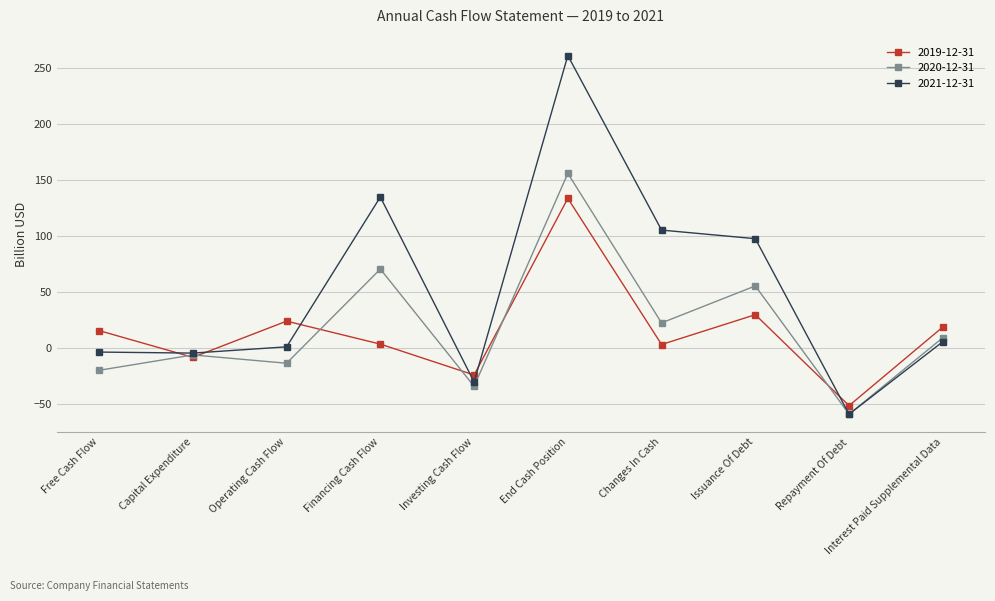

How many data points does each series have?

10